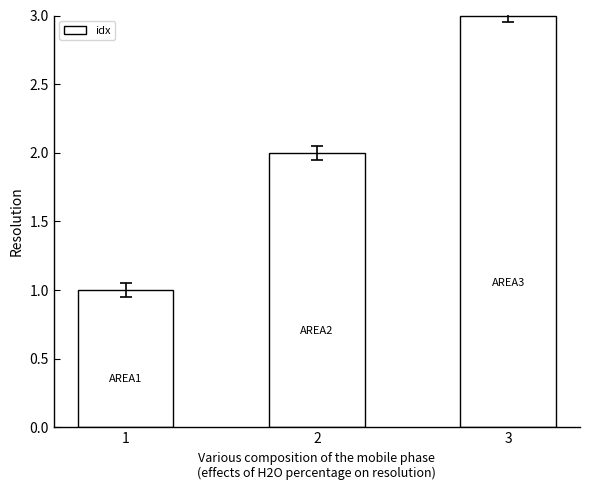

Reading right to left, extract all data points from this chart.

3=3	2=2	1=1